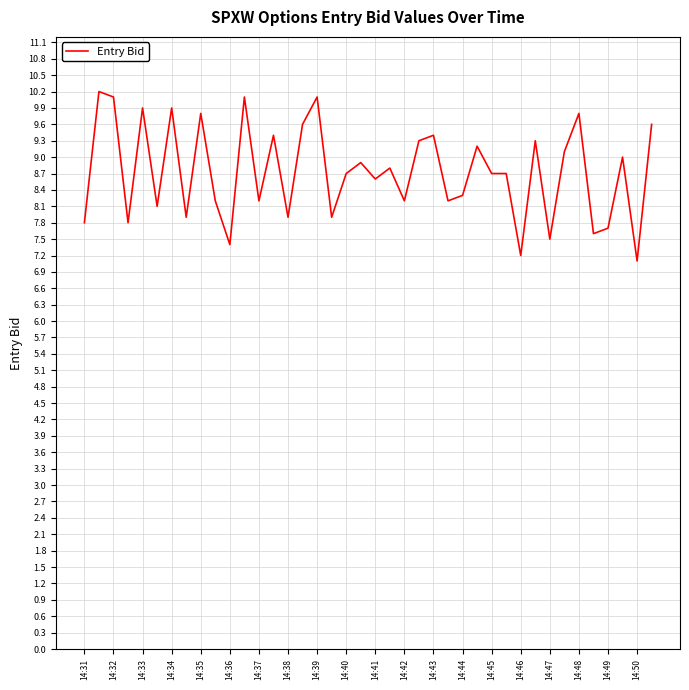

What is the greatest value displayed?

10.2